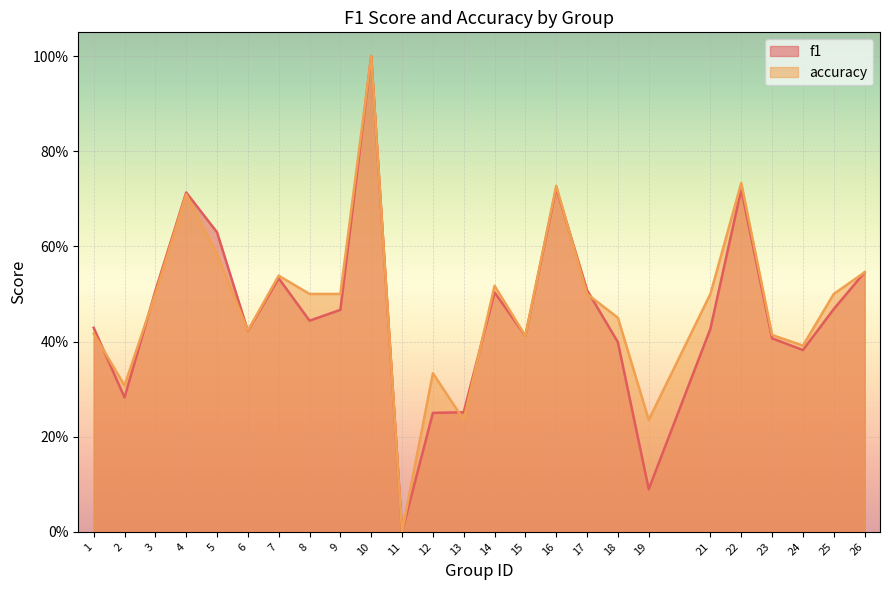

Where do f1 and accuracy first cross each other?

1 and 2